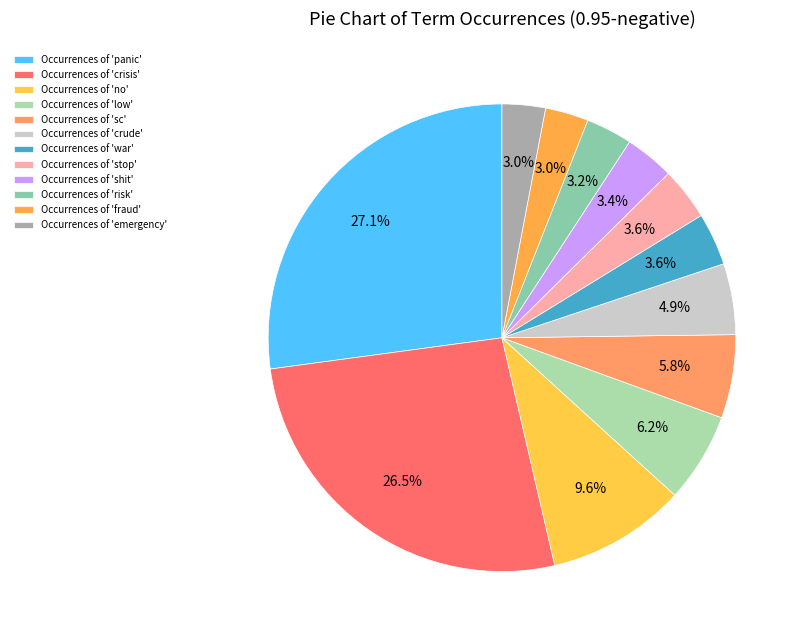

How many segments does this pie chart have?

12